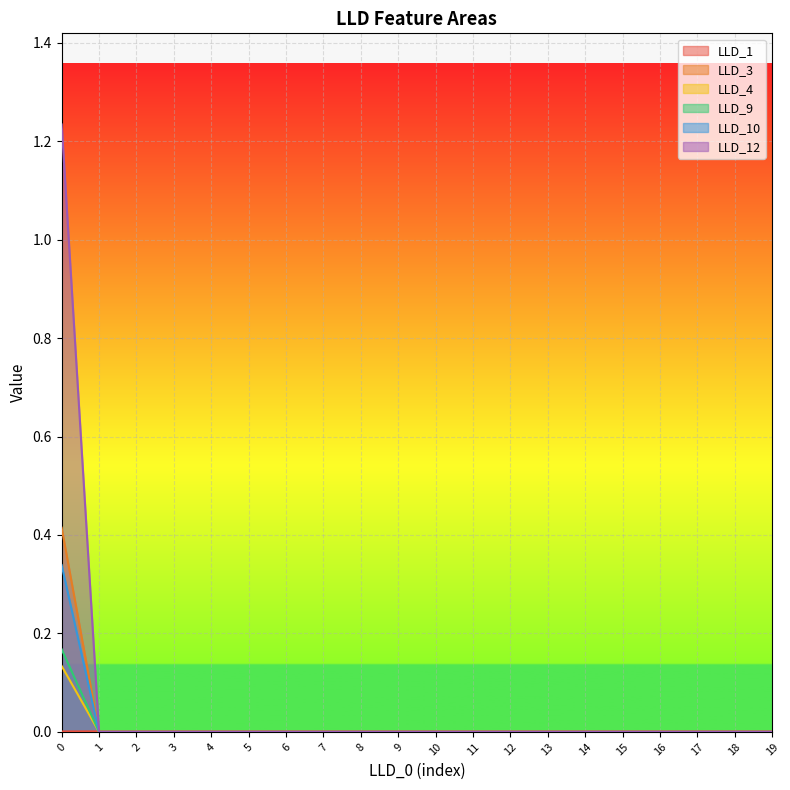

Count the LLD_3 values in the range 0 to 1.

20